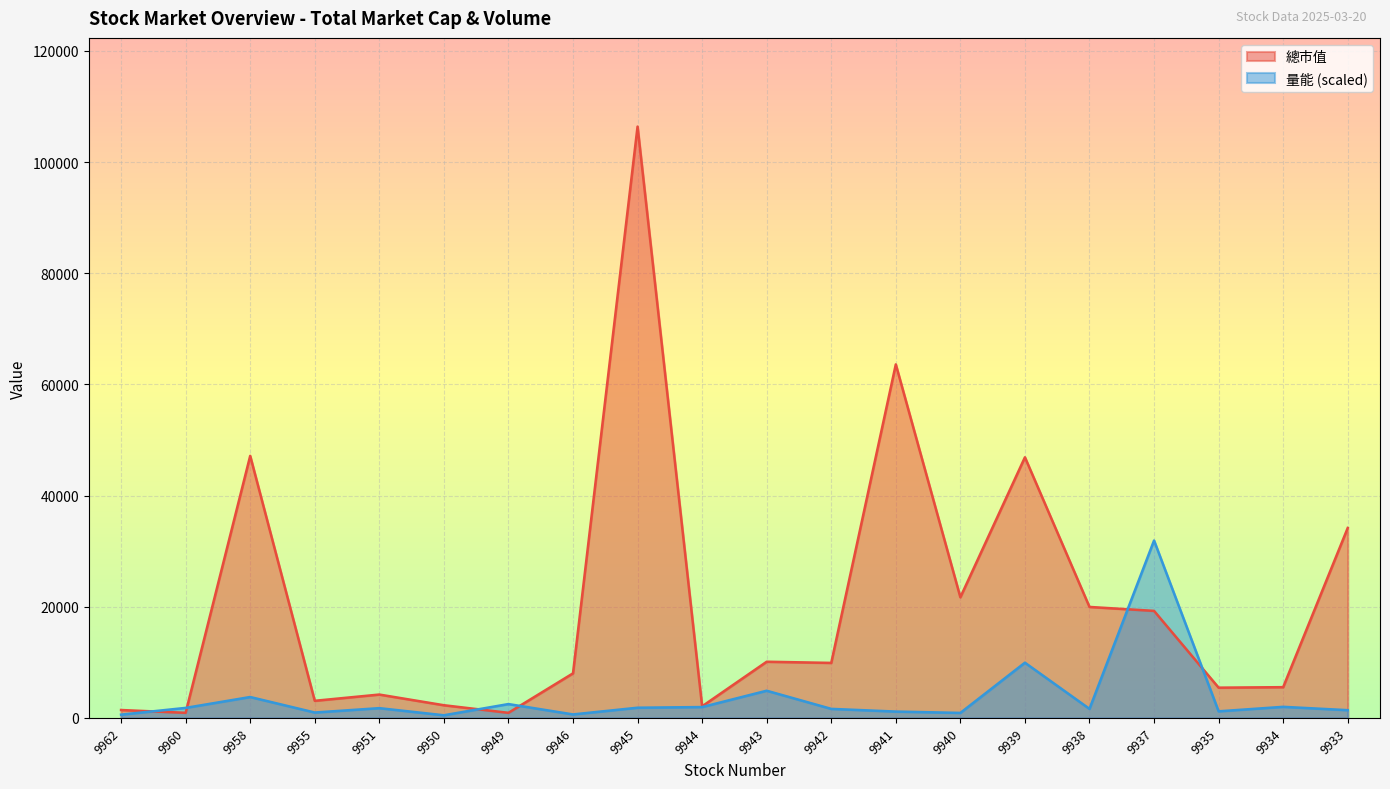

At how many categories does at least one series exceed 14041?

8